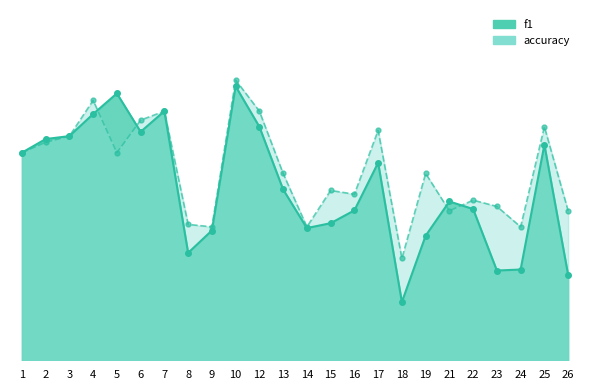

Reading right to left, what are all the values shown in this chart?

f1: 0.2	0.6	0.2	0.2	0.4	0.4	0.3	0.2	0.5	0.4	0.4	0.4	0.5	0.6	0.7	0.3	0.3	0.7	0.6	0.7	0.7	0.6	0.6	0.6
accuracy: 0.4	0.6	0.4	0.4	0.4	0.4	0.5	0.3	0.6	0.4	0.5	0.4	0.5	0.7	0.8	0.4	0.4	0.7	0.6	0.6	0.7	0.6	0.6	0.6